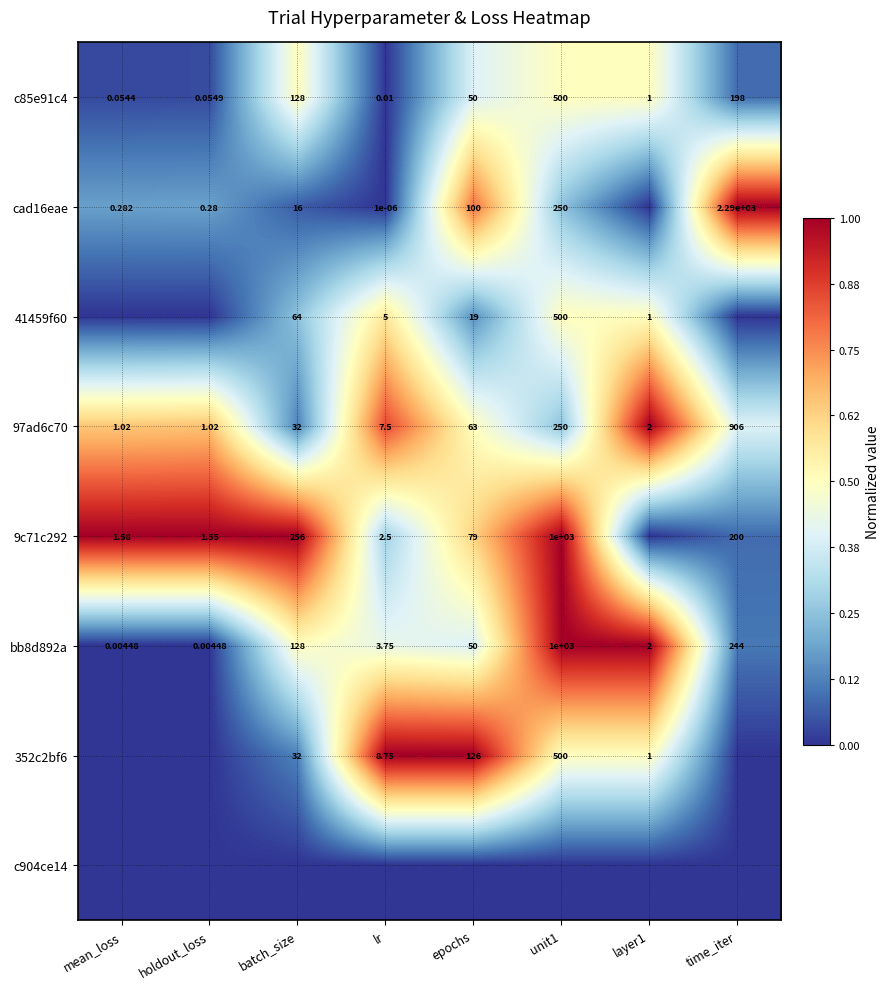

Is the value of bb8d892a at unit1 greater than the value of 9c71c292 at batch_size?

Yes